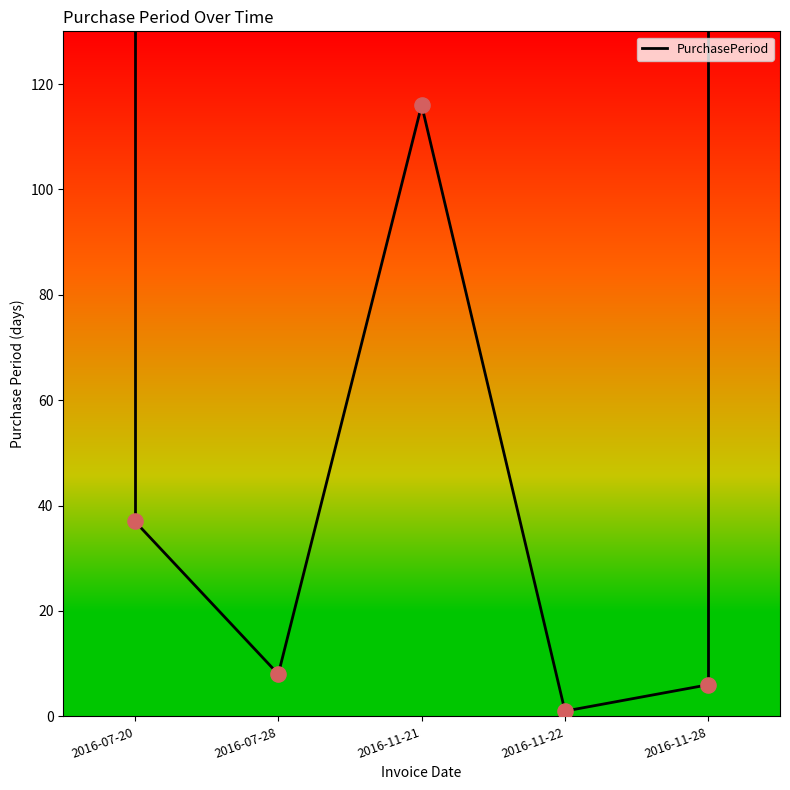

Between 2016-11-21 and 2016-07-28, which is larger?

2016-11-21